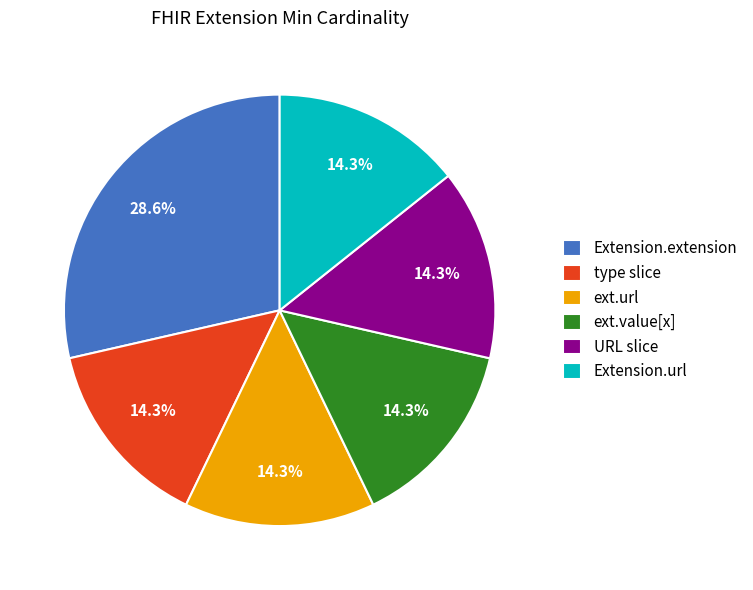

Does any single category account for the majority?

No